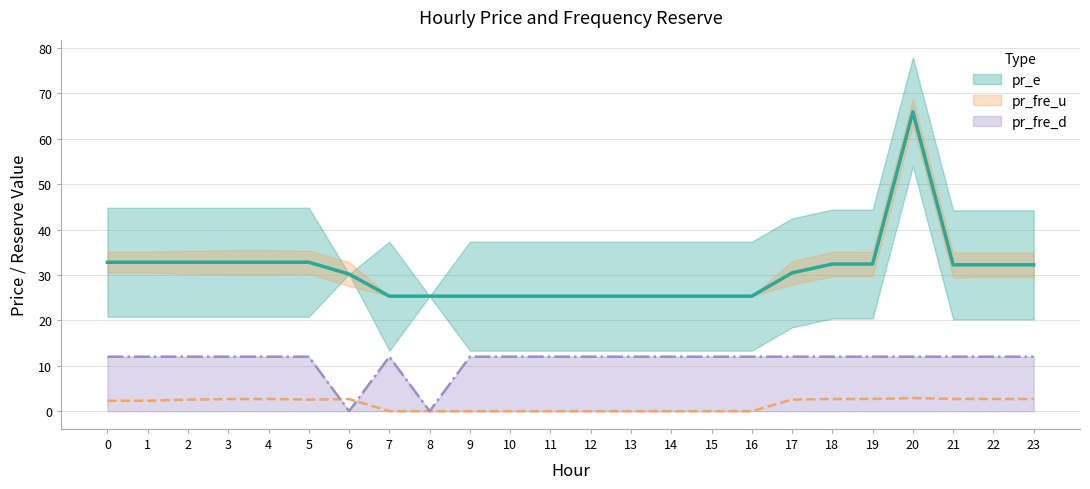

Where is the first local maximum for pr_e?

20